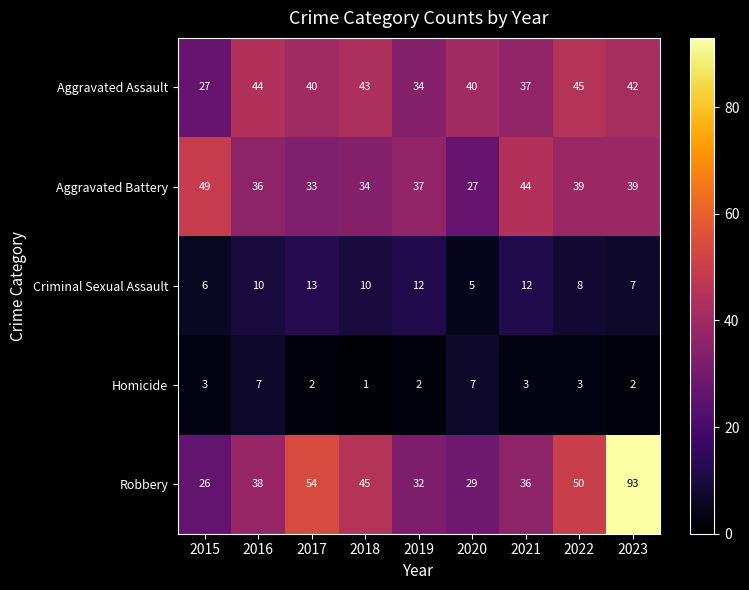

What is the average value of the Criminal Sexual Assault series?

9